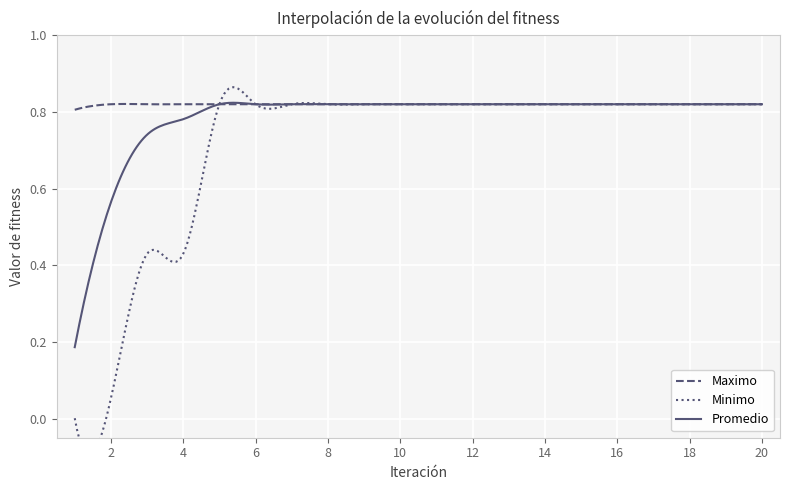

Reading left to right, transcribe all the data shown in this chart.

Maximo: 1=0.8	2=0.8	3=0.8	4=0.8	5=0.8	6=0.8	7=0.8	8=0.8	9=0.8	10=0.8	11=0.8	12=0.8	13=0.8	14=0.8	15=0.8	16=0.8	17=0.8	18=0.8	19=0.8	20=0.8
Minimo: 1=0.0	2=0.1	3=0.4	4=0.4	5=0.8	6=0.8	7=0.8	8=0.8	9=0.8	10=0.8	11=0.8	12=0.8	13=0.8	14=0.8	15=0.8	16=0.8	17=0.8	18=0.8	19=0.8	20=0.8
Promedio: 1=0.2	2=0.6	3=0.7	4=0.8	5=0.8	6=0.8	7=0.8	8=0.8	9=0.8	10=0.8	11=0.8	12=0.8	13=0.8	14=0.8	15=0.8	16=0.8	17=0.8	18=0.8	19=0.8	20=0.8